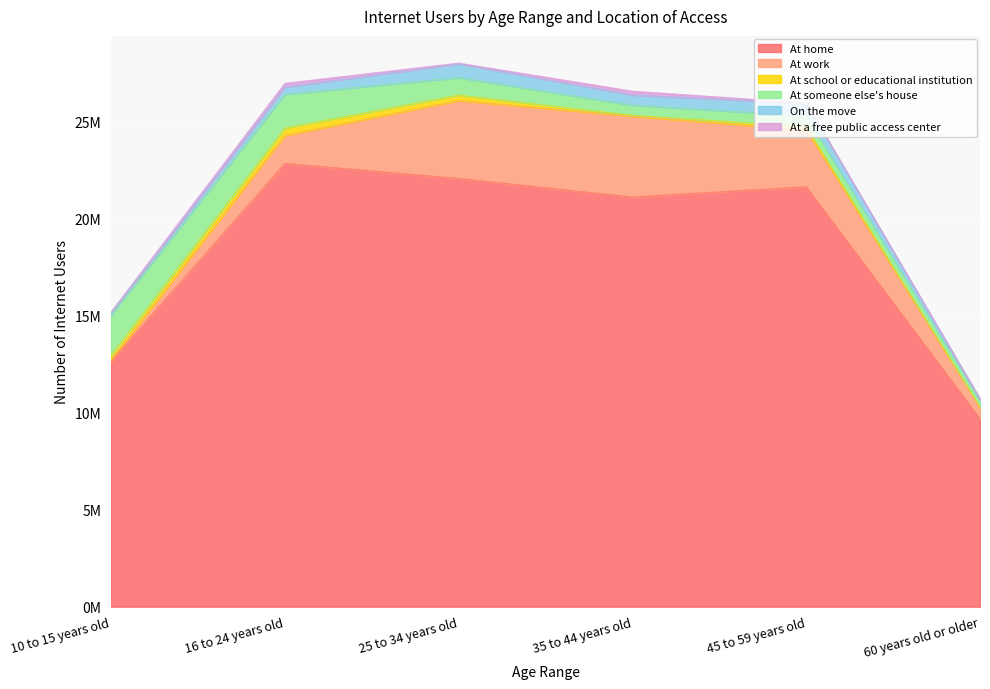

What is the difference between the maximum and second lowest values in the At a free public access center series?

170926